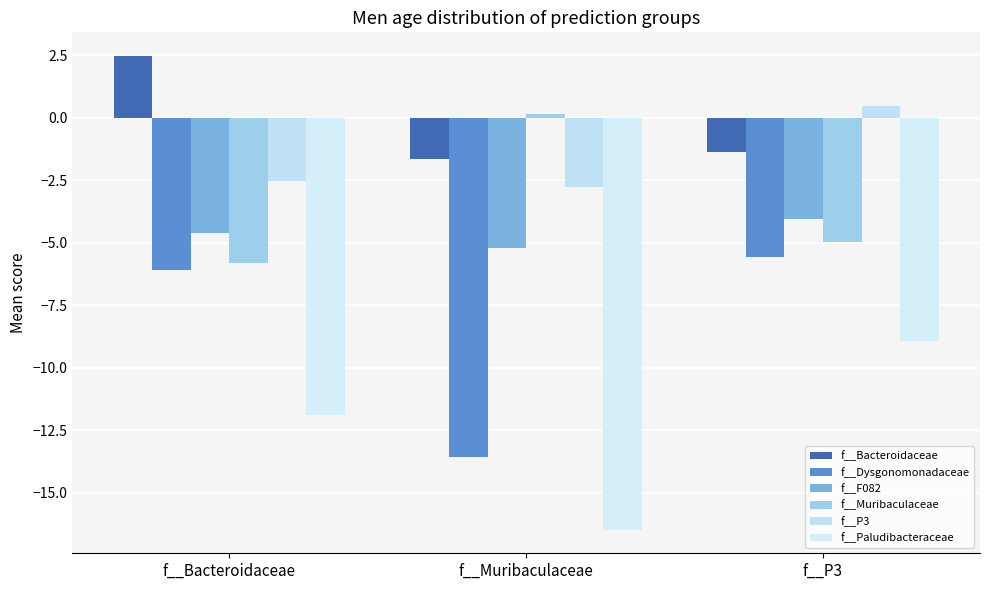

Does the chart contain any negative values?

Yes